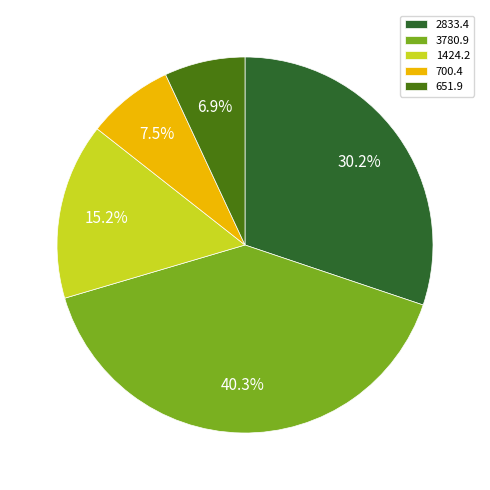

How many segments does this pie chart have?

5